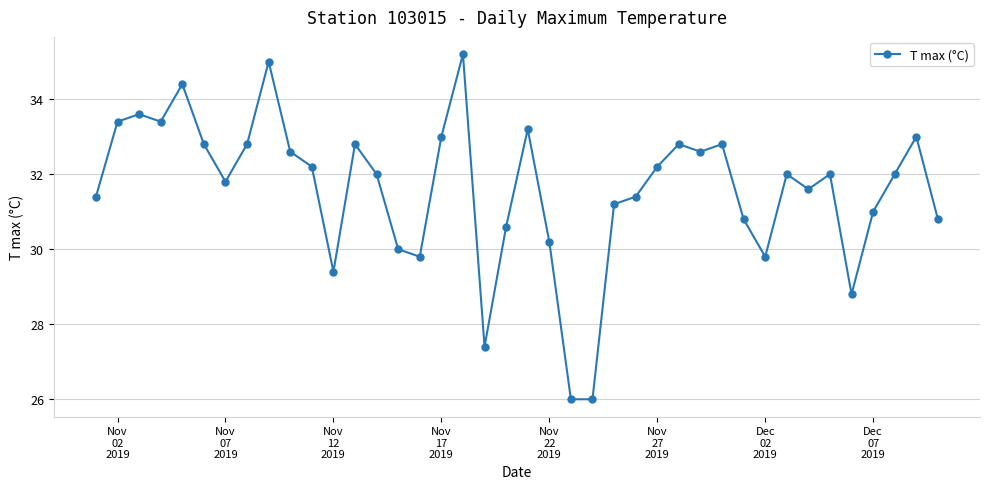

True or false: the data has more than 1 interior local peaks.

True